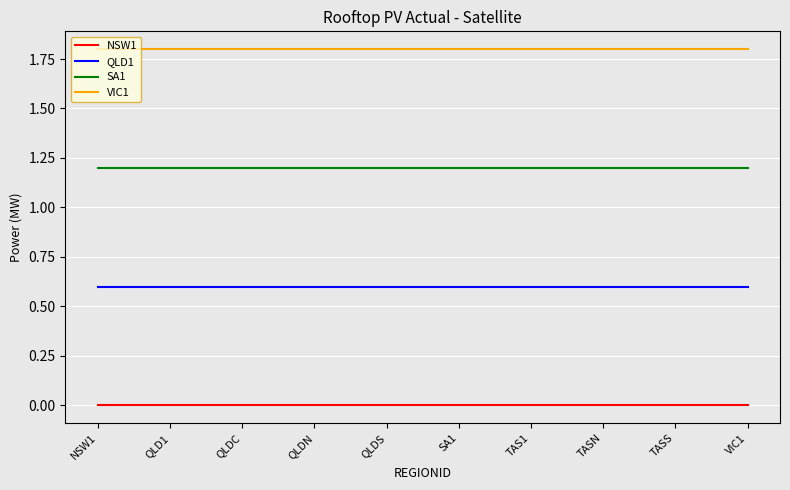

True or false: QLD1 and SA1 intersect in this chart.

False